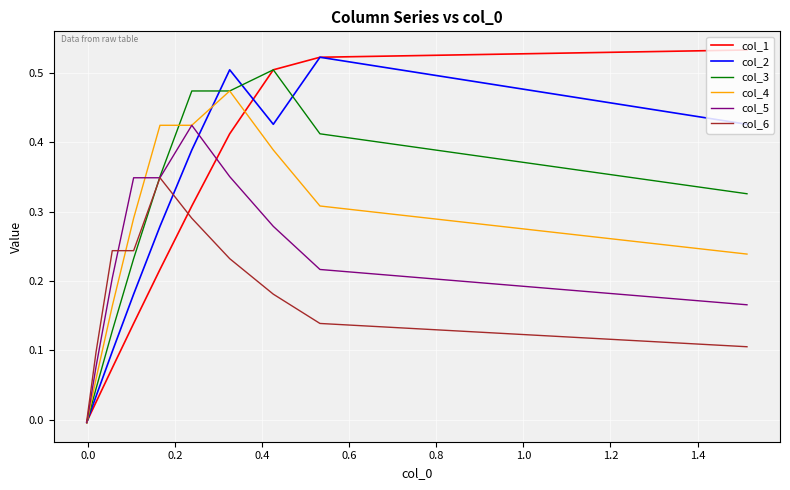

Which series ends up on top after the final intersection of col_3 and col_4?

col_3